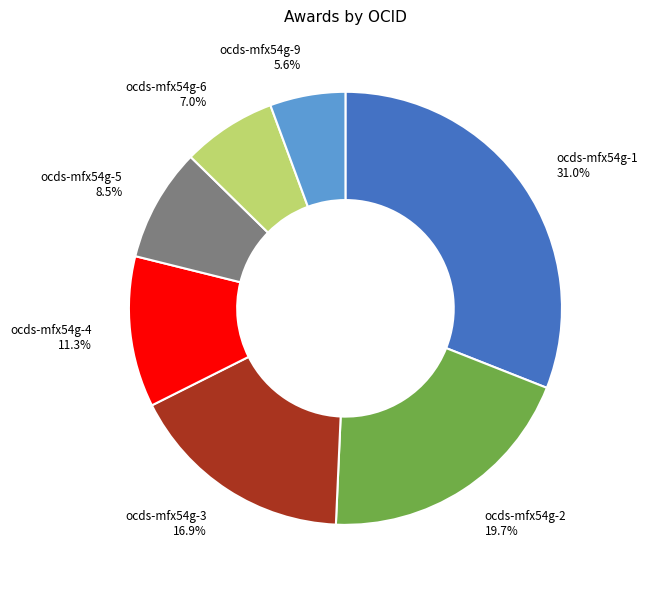

Between ocds-mfx54g-4 and ocds-mfx54g-9, which is larger?

ocds-mfx54g-4